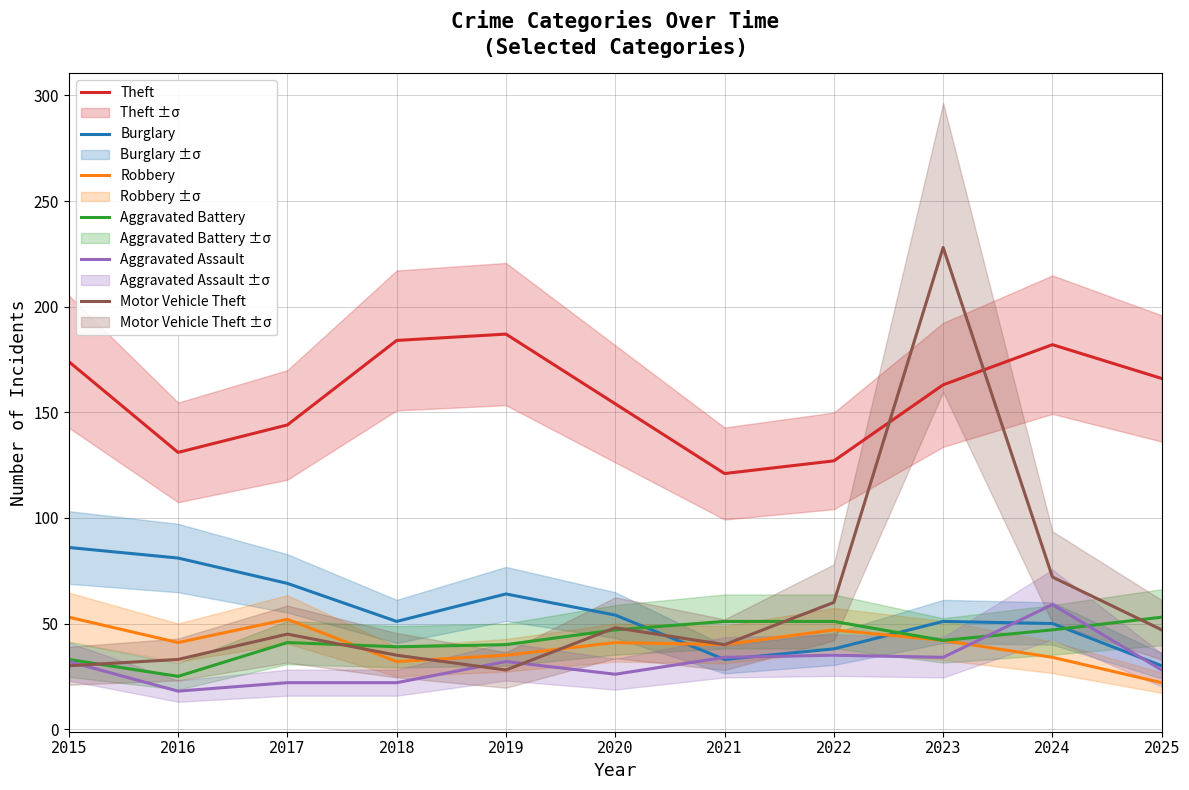

Does the chart have visible grid lines?

Yes